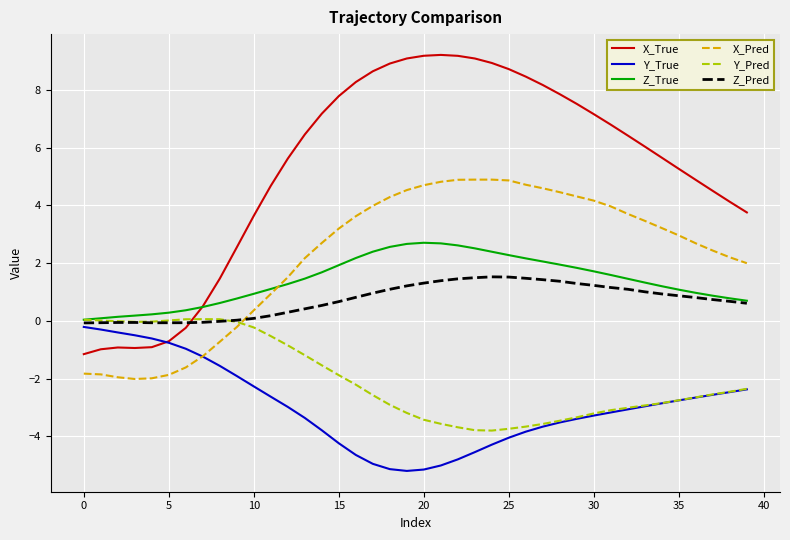

Which series has the largest total across all categories?

X_True